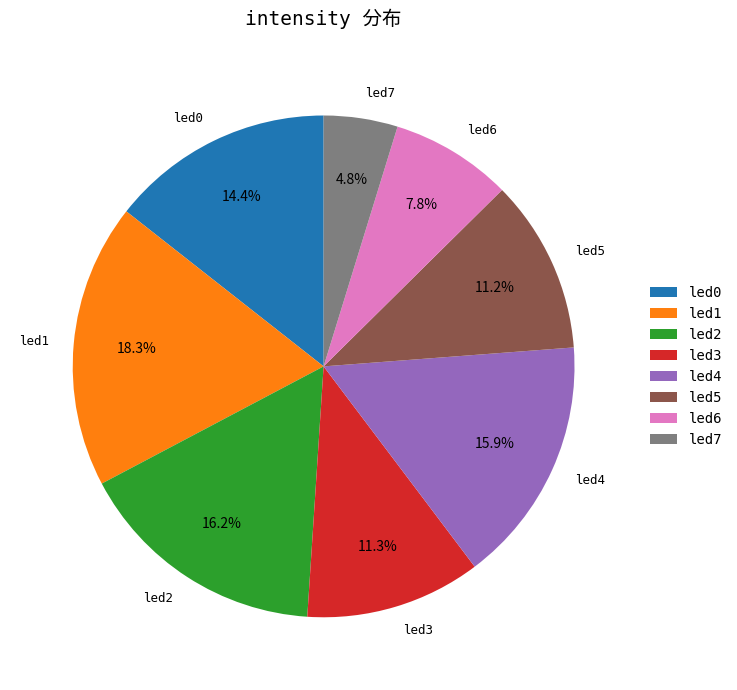

Between led3 and led2, which is larger?

led2